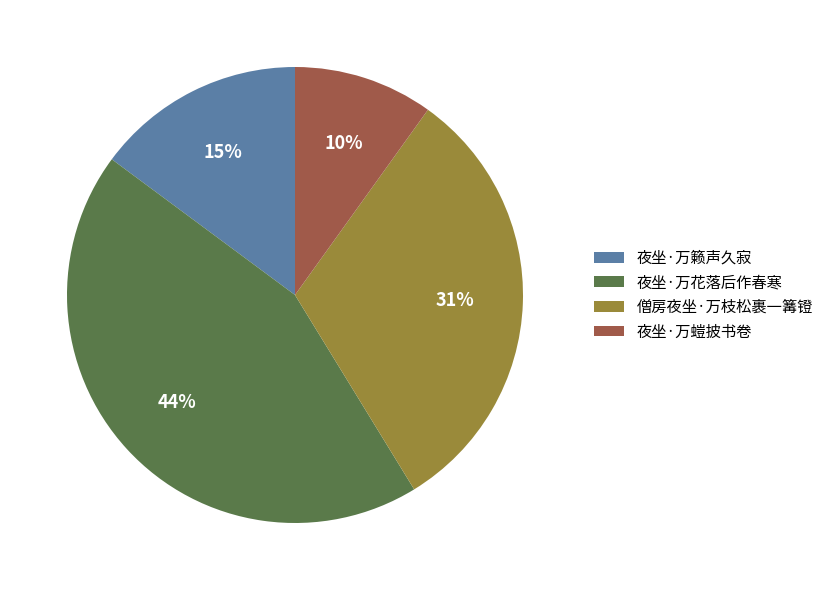

To the nearest percent, what is the difference between the largest and smallest slice percentages?

34%